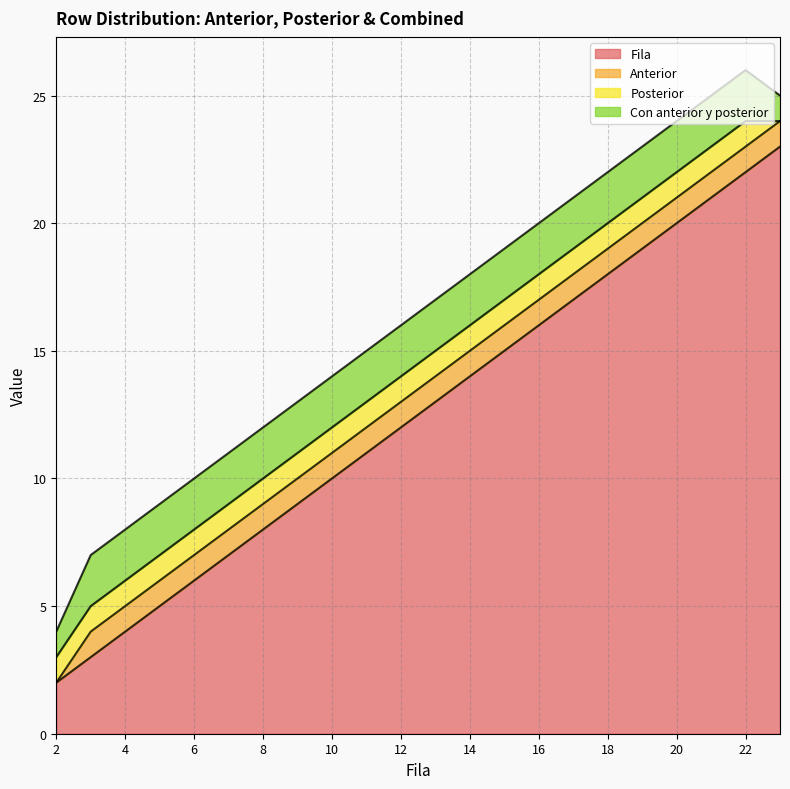

True or false: Con anterior y posterior and Anterior cross at least once.

False